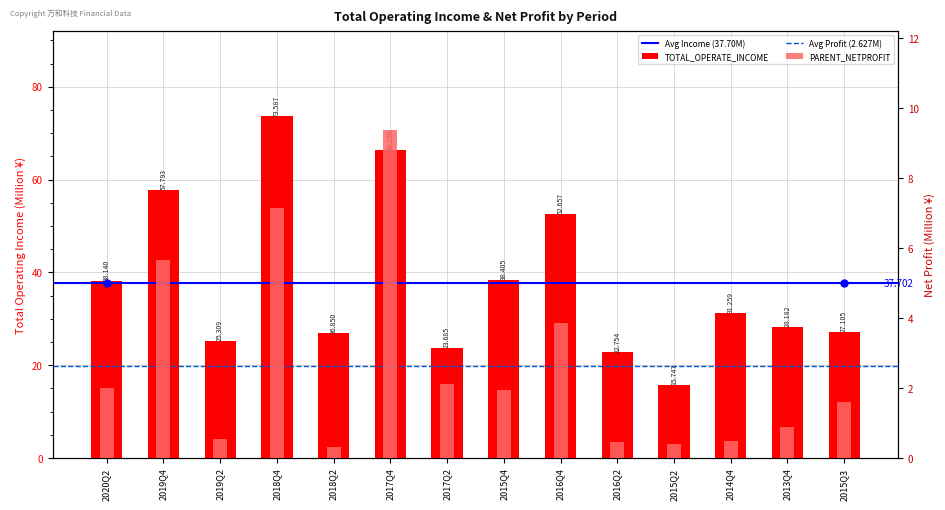

Where does the TOTAL_OPERATE_INCOME series first go above 31?

2020Q2